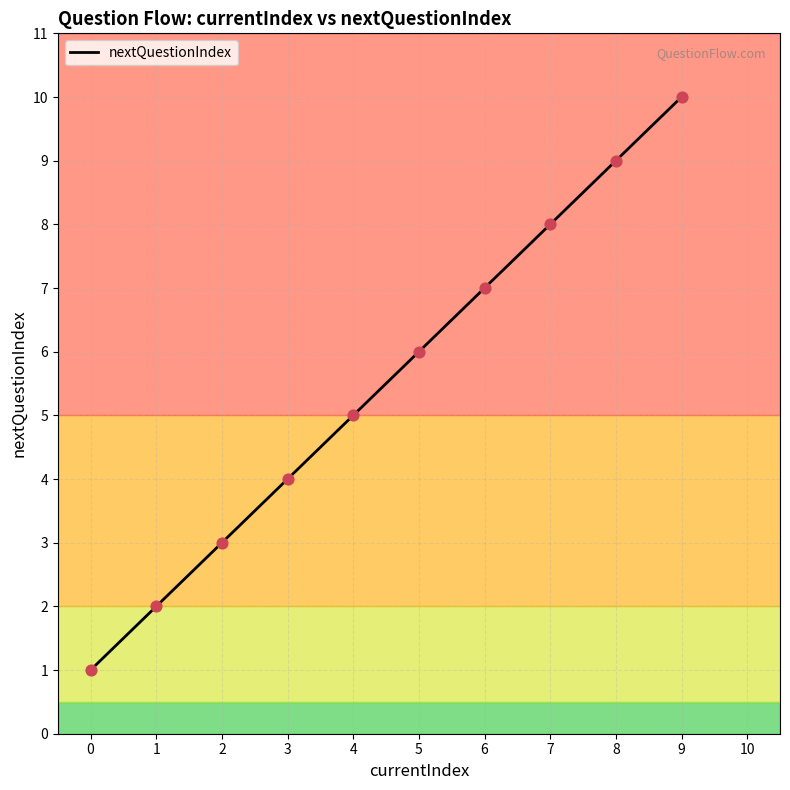

What is the ratio of the value at 0 to the value at 7?

0.1